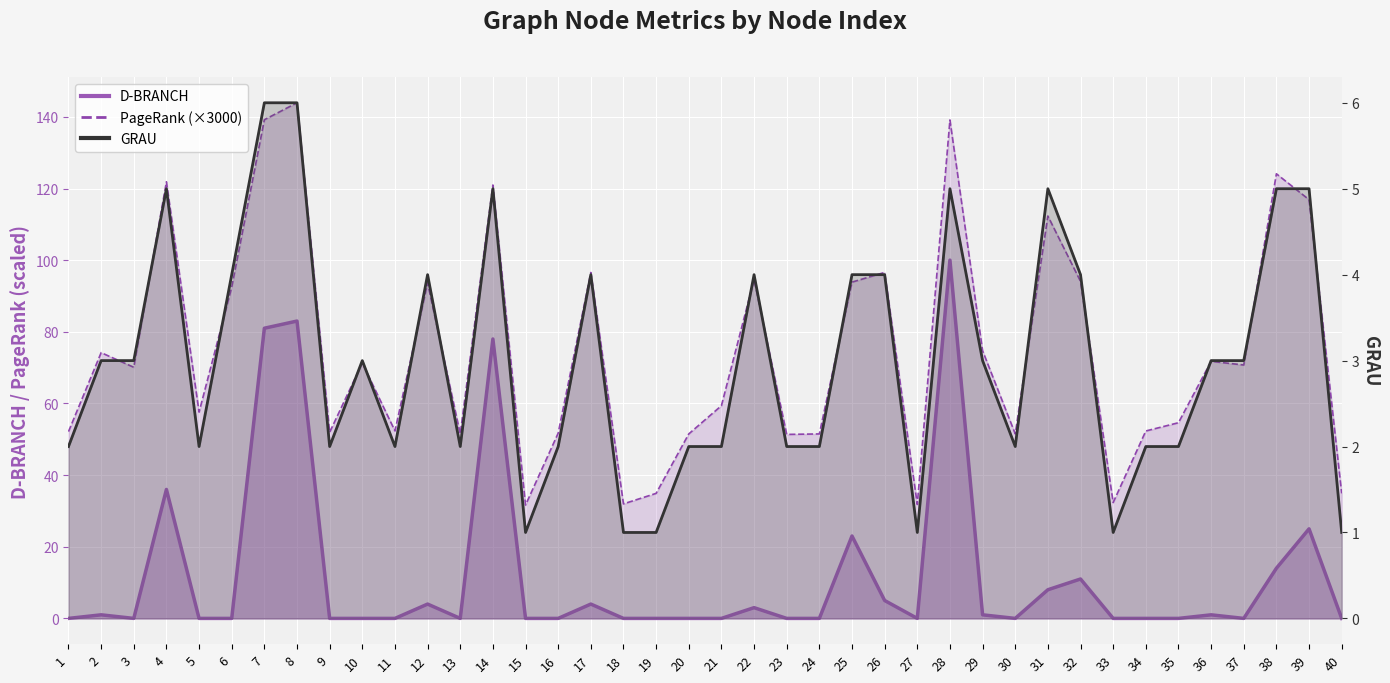

Reading left to right, list all the values displayed in this chart.

PageRank: 1=52.1	2=74.2	3=70.1	4=121.9	5=57.6	6=92.5	7=139.2	8=143.9	9=52.0	10=71.3	11=52.3	12=93.6	13=51.5	14=121.0	15=31.6	16=51.7	17=96.6	18=32.0	19=34.9	20=51.5	21=59.4	22=94.6	23=51.4	24=51.5	25=93.9	26=96.6	27=31.8	28=139.1	29=74.7	30=51.5	31=112.3	32=94.1	33=32.3	34=52.3	35=54.6	36=71.8	37=70.7	38=124.1	39=116.9	40=34.9
D-BRANCH: 1=0.0	2=1.0	3=0.0	4=36.0	5=0.0	6=0.0	7=81.0	8=83.0	9=0.0	10=0.0	11=0.0	12=4.0	13=0.0	14=78.0	15=0.0	16=0.0	17=4.0	18=0.0	19=0.0	20=0.0	21=0.0	22=3.0	23=0.0	24=0.0	25=23.0	26=5.0	27=0.0	28=100.0	29=1.0	30=0.0	31=8.0	32=11.0	33=0.0	34=0.0	35=0.0	36=1.0	37=0.0	38=14.0	39=25.0	40=0.0
GRAU: 1=2.0	2=3.0	3=3.0	4=5.0	5=2.0	6=4.0	7=6.0	8=6.0	9=2.0	10=3.0	11=2.0	12=4.0	13=2.0	14=5.0	15=1.0	16=2.0	17=4.0	18=1.0	19=1.0	20=2.0	21=2.0	22=4.0	23=2.0	24=2.0	25=4.0	26=4.0	27=1.0	28=5.0	29=3.0	30=2.0	31=5.0	32=4.0	33=1.0	34=2.0	35=2.0	36=3.0	37=3.0	38=5.0	39=5.0	40=1.0